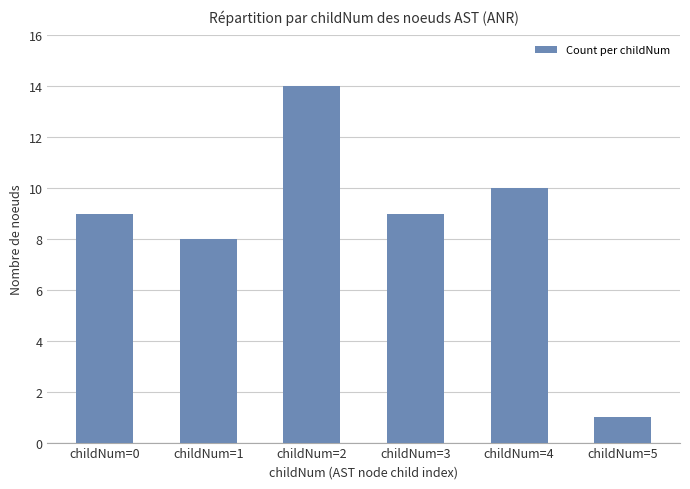

Count the number of categories in the chart.

6